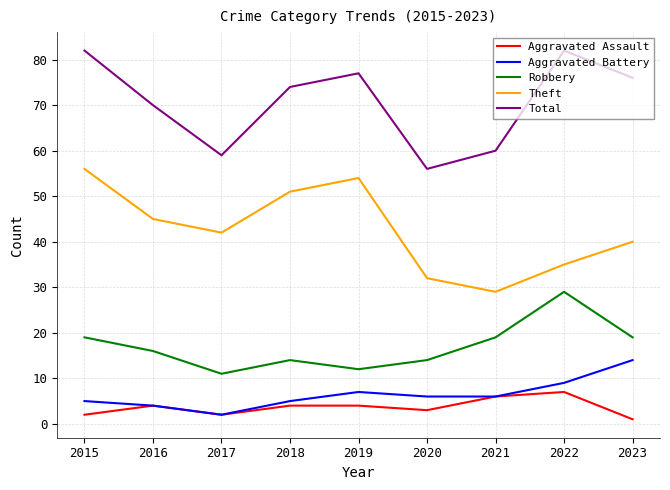

What is the difference between the maximum and minimum values in the Total series?

26